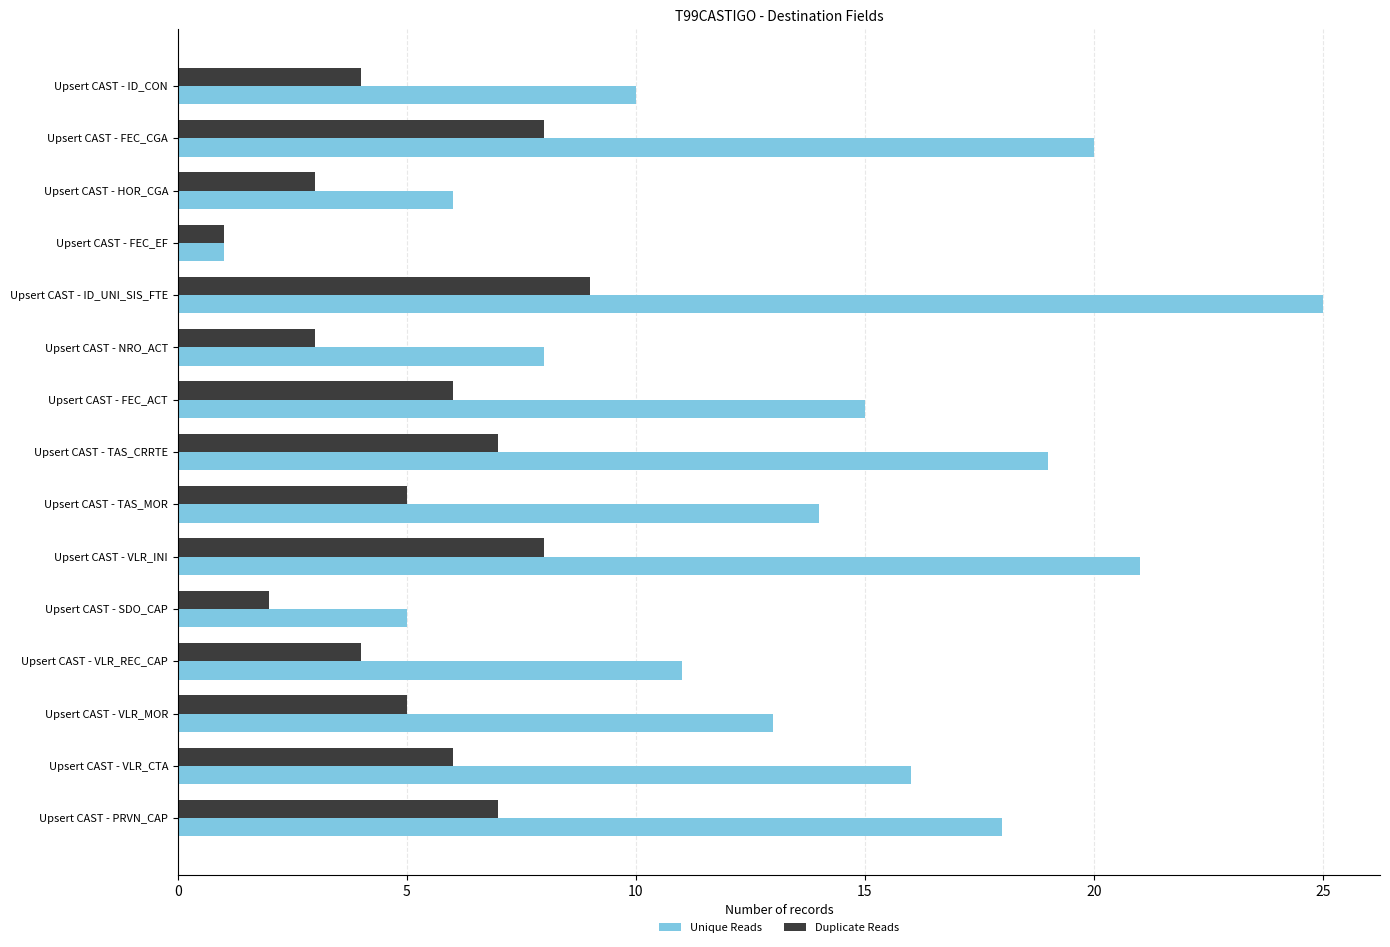

What is the difference between the second highest and minimum values in the Unique Reads series?

20